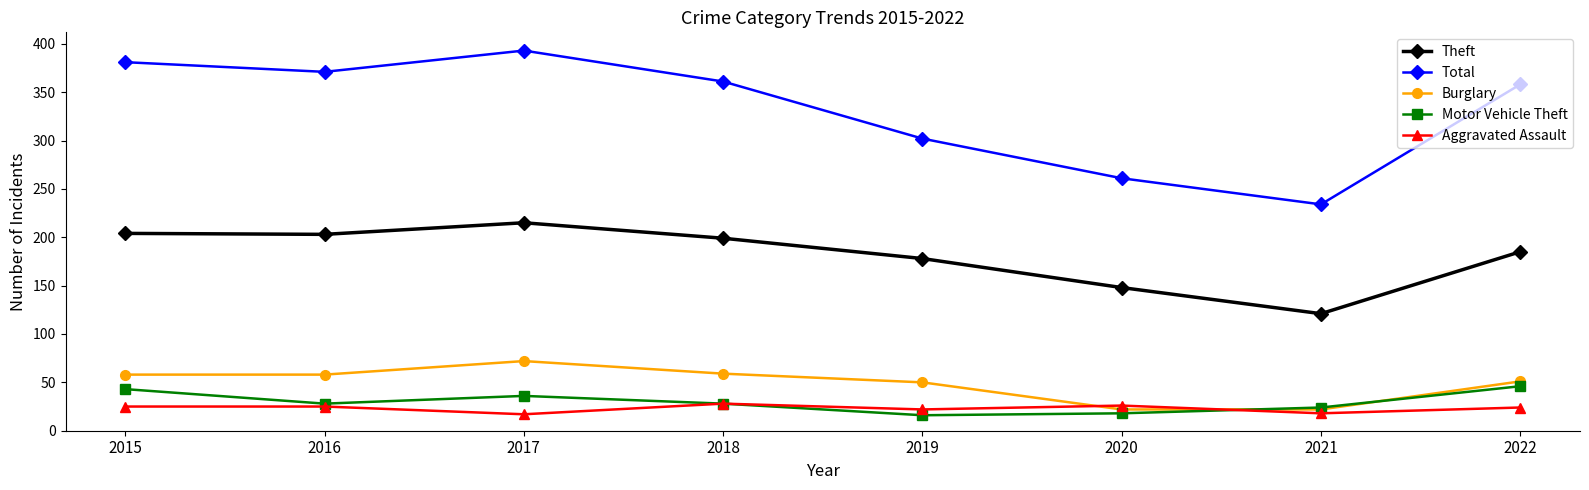

Read the Motor Vehicle Theft value at 2022, to the nearest 5.

45